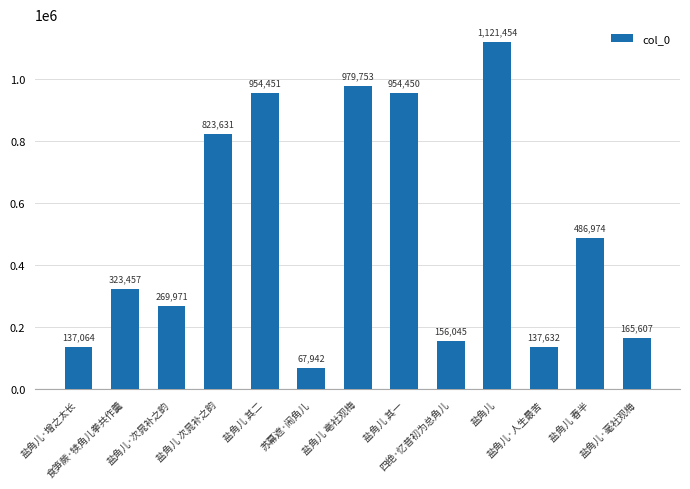

What is the greatest value displayed?

1121454